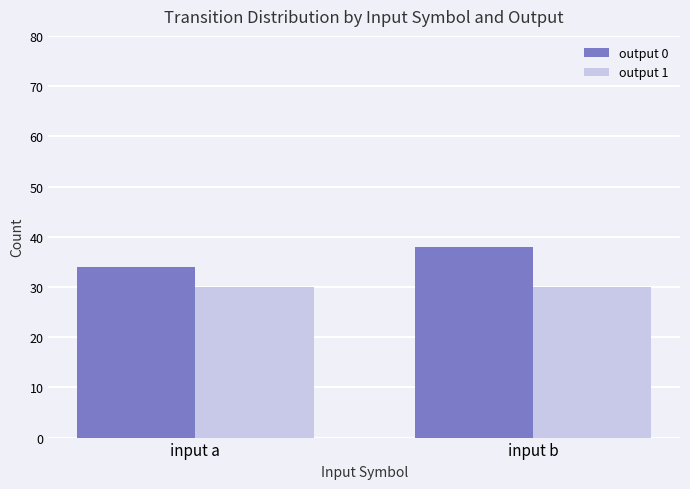

Is it true that output 0 equals 55 at input b?

False